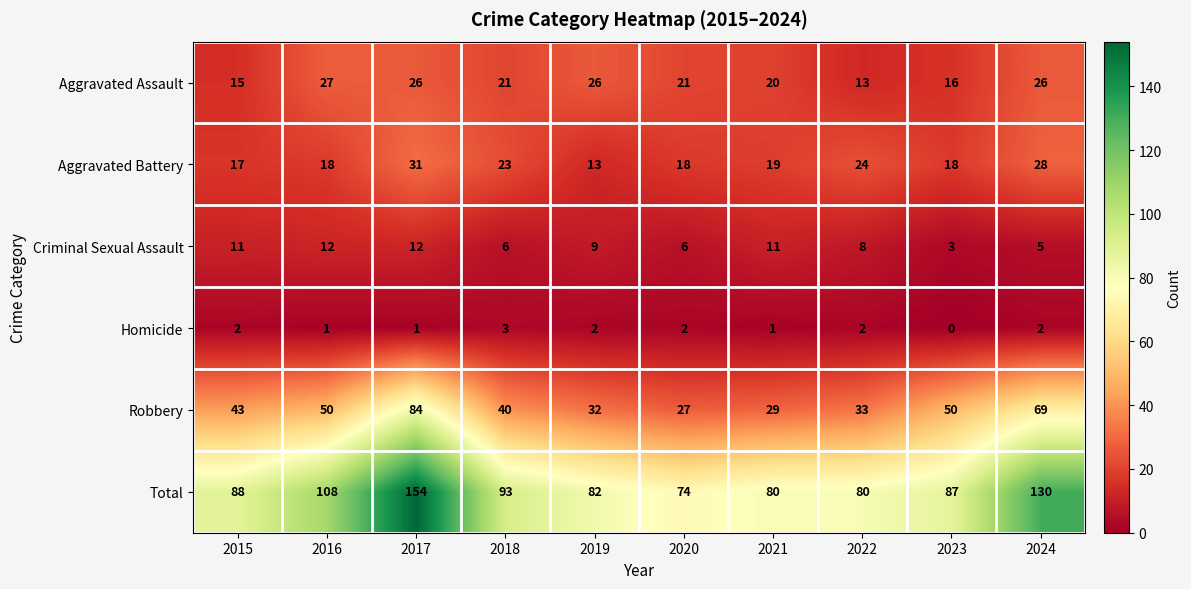

What is the sum of the Total values at 2015 and 2021?

168